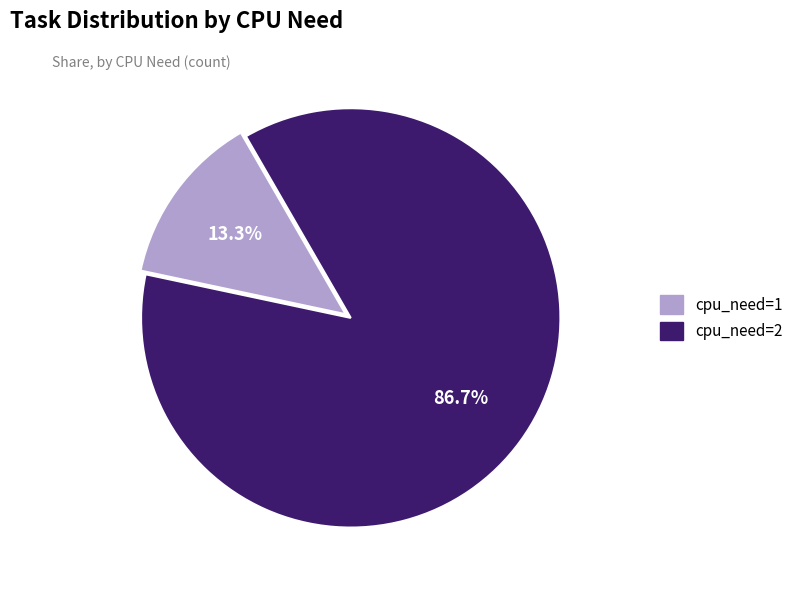

Which slice represents more than half of the pie?

cpu_need=2